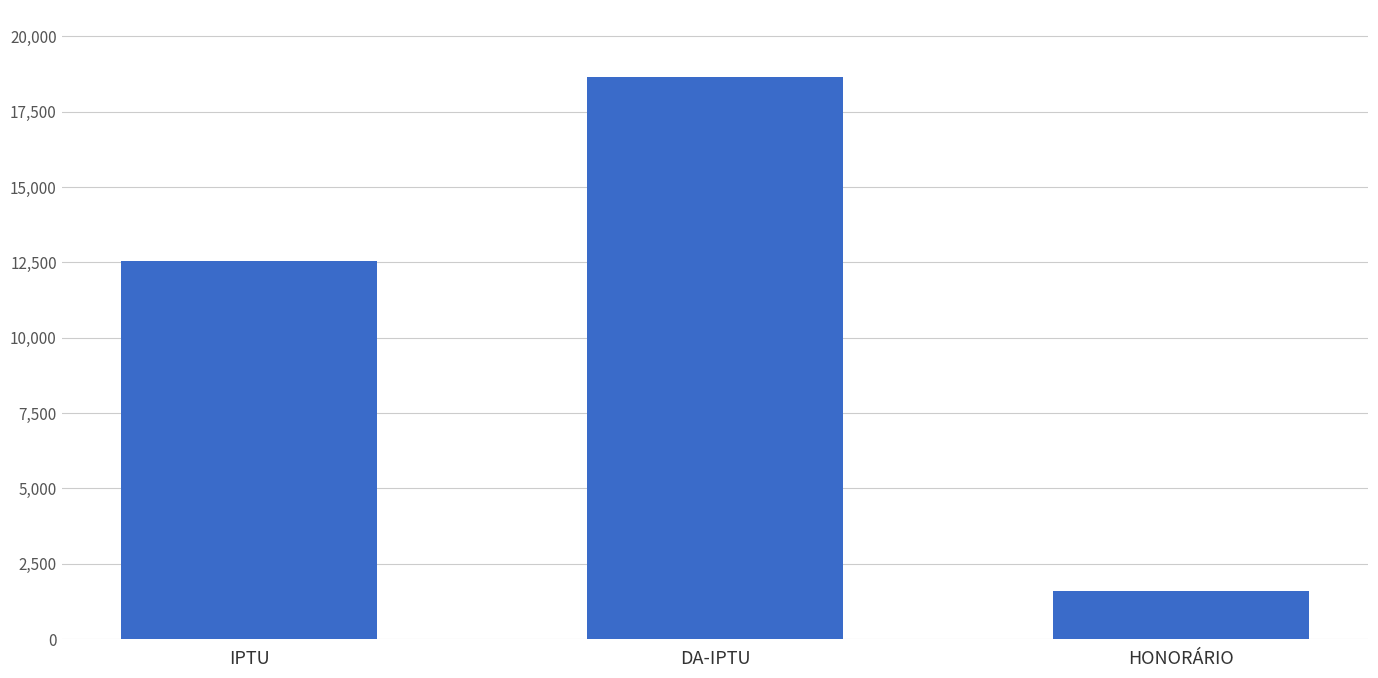

Rank the categories by value from lowest to highest.

HONORÁRIO, IPTU, DA-IPTU